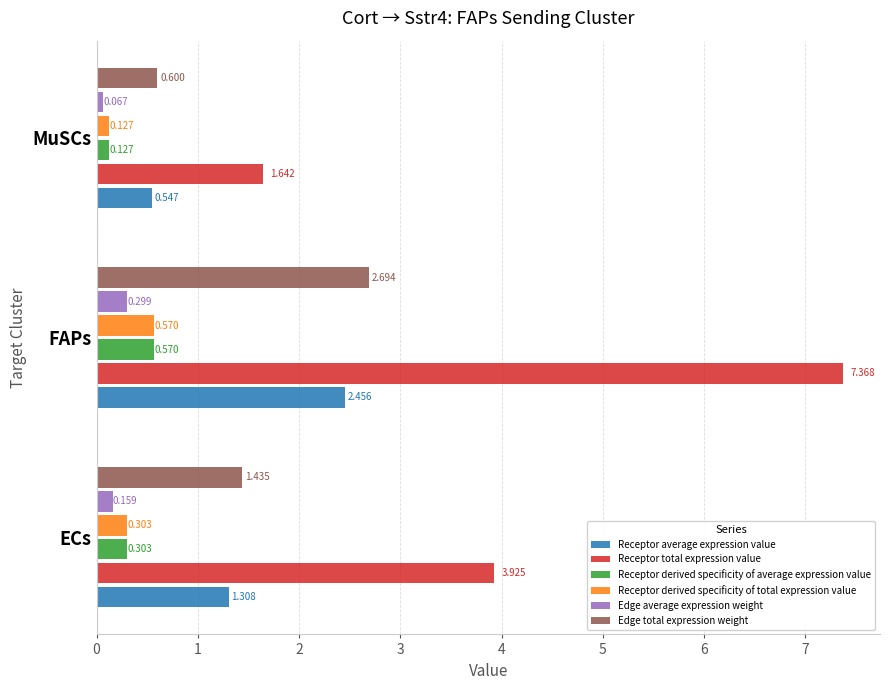

How many data points does each series have?

3